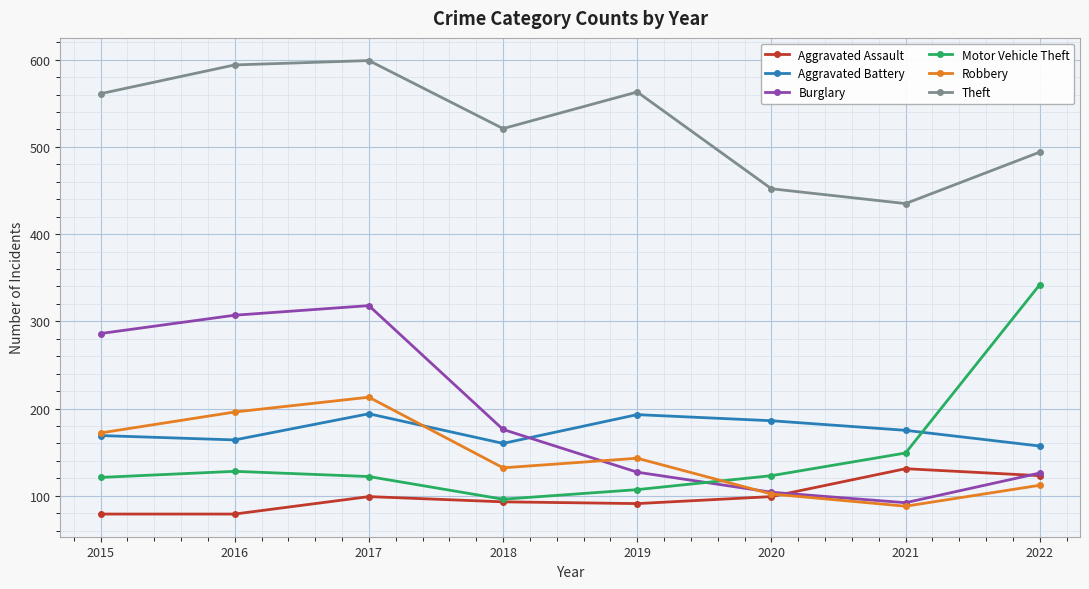

What are all the series names shown in the legend?

Aggravated Assault, Aggravated Battery, Burglary, Motor Vehicle Theft, Robbery, Theft